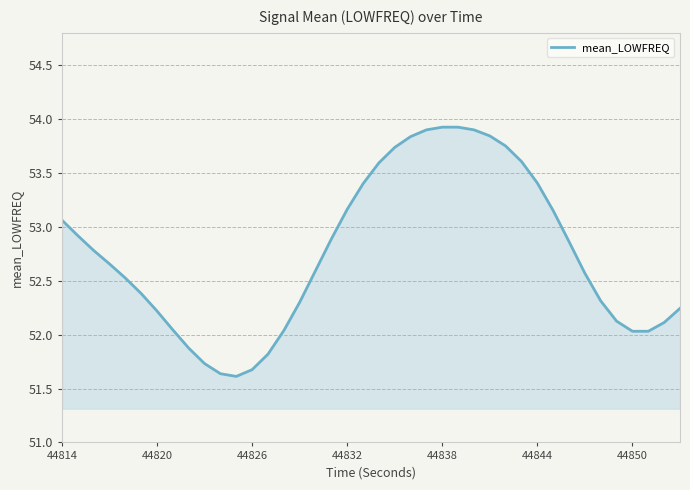

What is the maximum value shown in the chart?

53.9